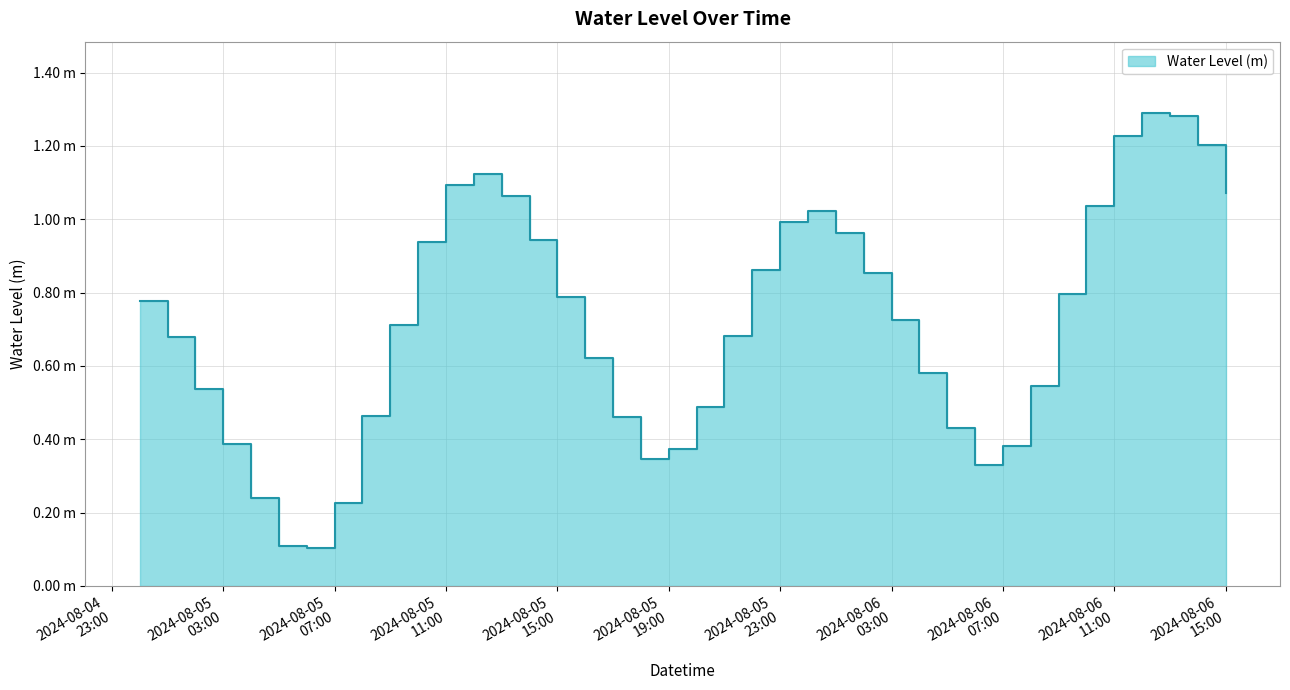

Which category has the highest value across all series?

2024-08-06 12:00:00